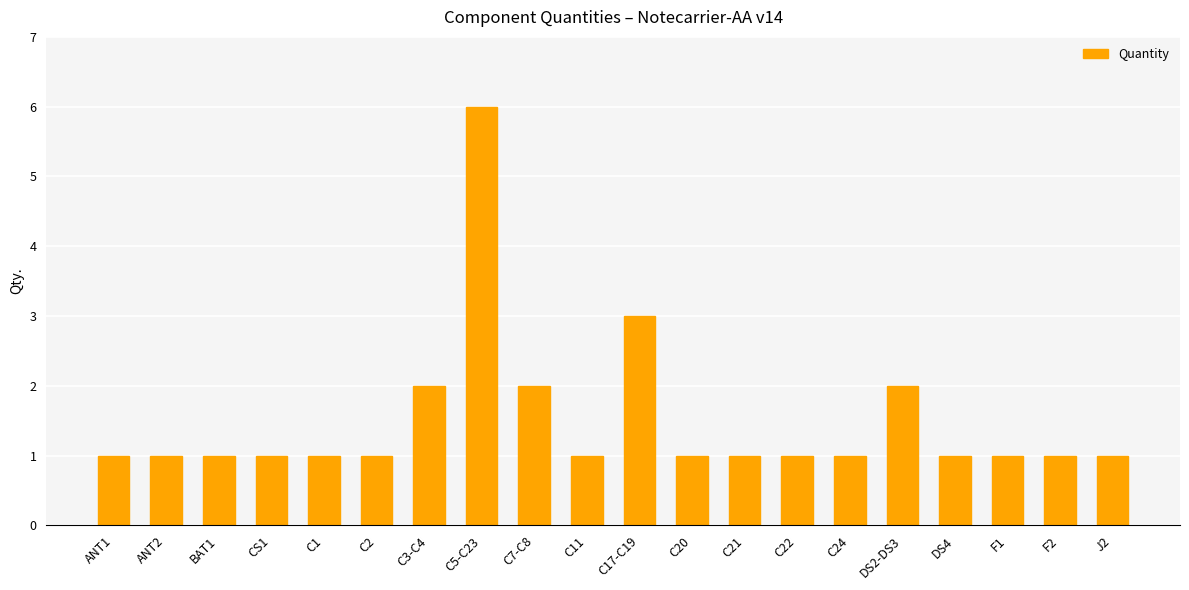

Does the chart contain any negative values?

No